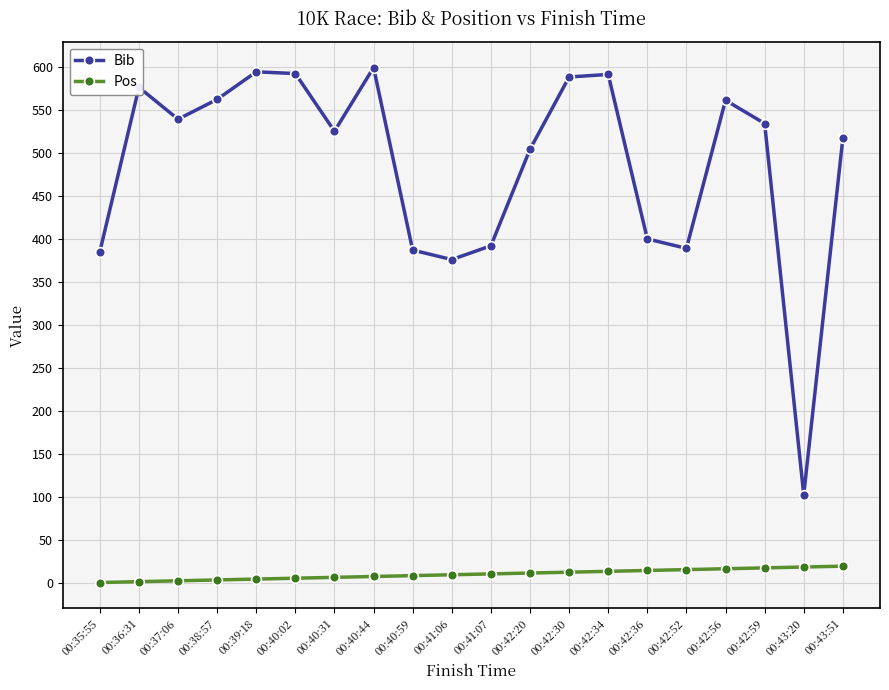

True or false: Bib and Pos cross at least once.

False